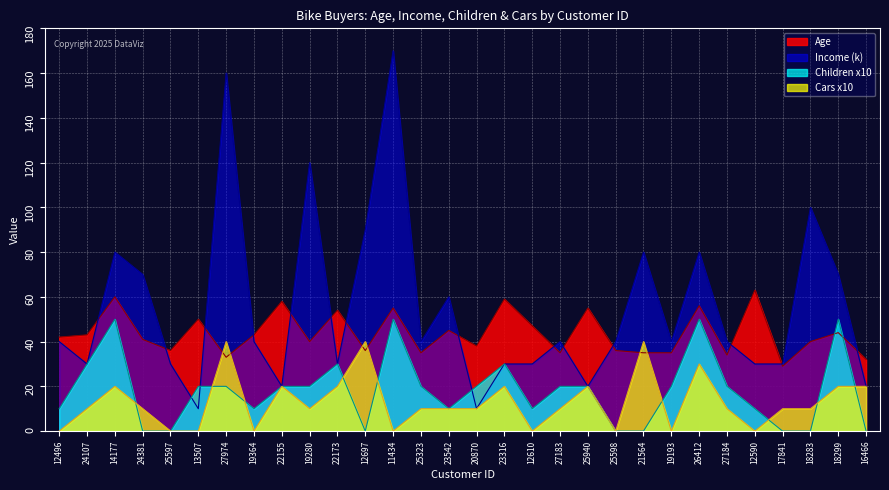

List the labels in order of Cars x10 value, largest first.

27974, 12697, 21564, 26412, 14177, 22155, 22173, 23316, 25940, 18299, 16466, 24107, 24381, 19280, 25323, 23542, 20870, 27183, 27184, 17841, 18283, 12496, 25597, 13507, 19364, 11434, 12610, 25598, 19193, 12590